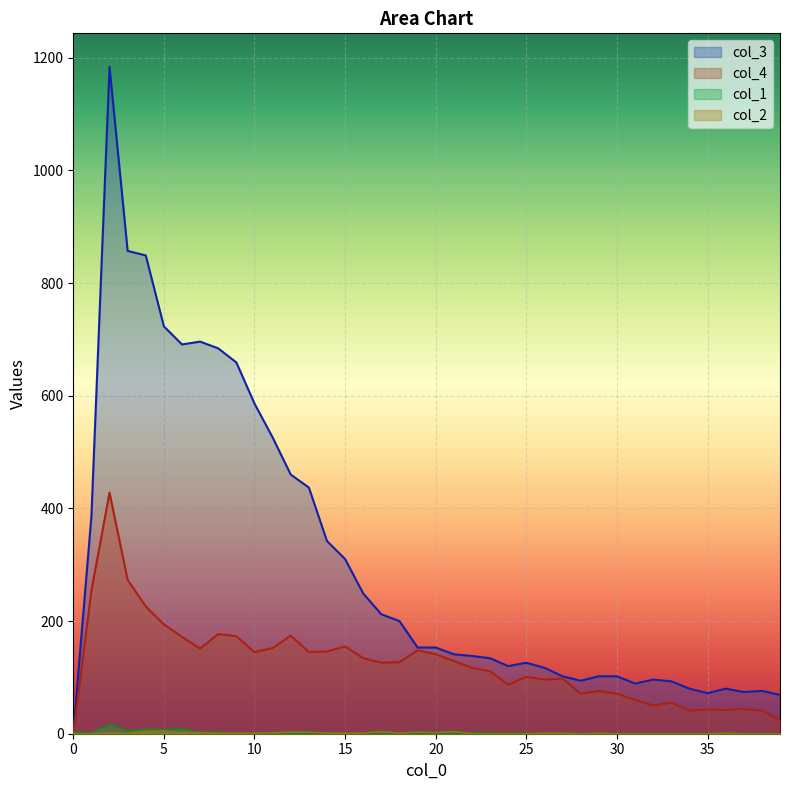

Which series has the widest spread of values?

col_3